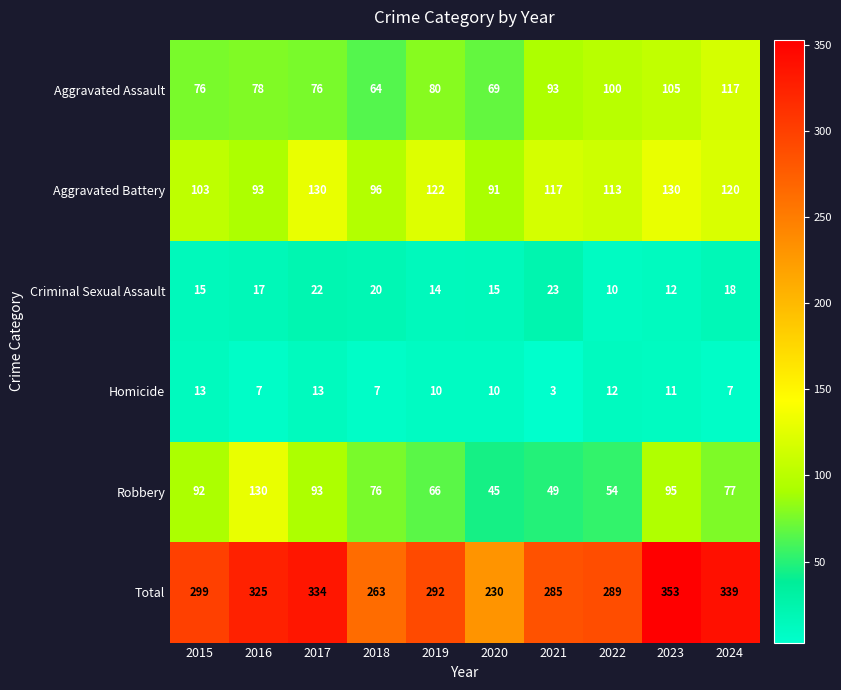

What is the sum of the Robbery values at 2023 and 2019?

161